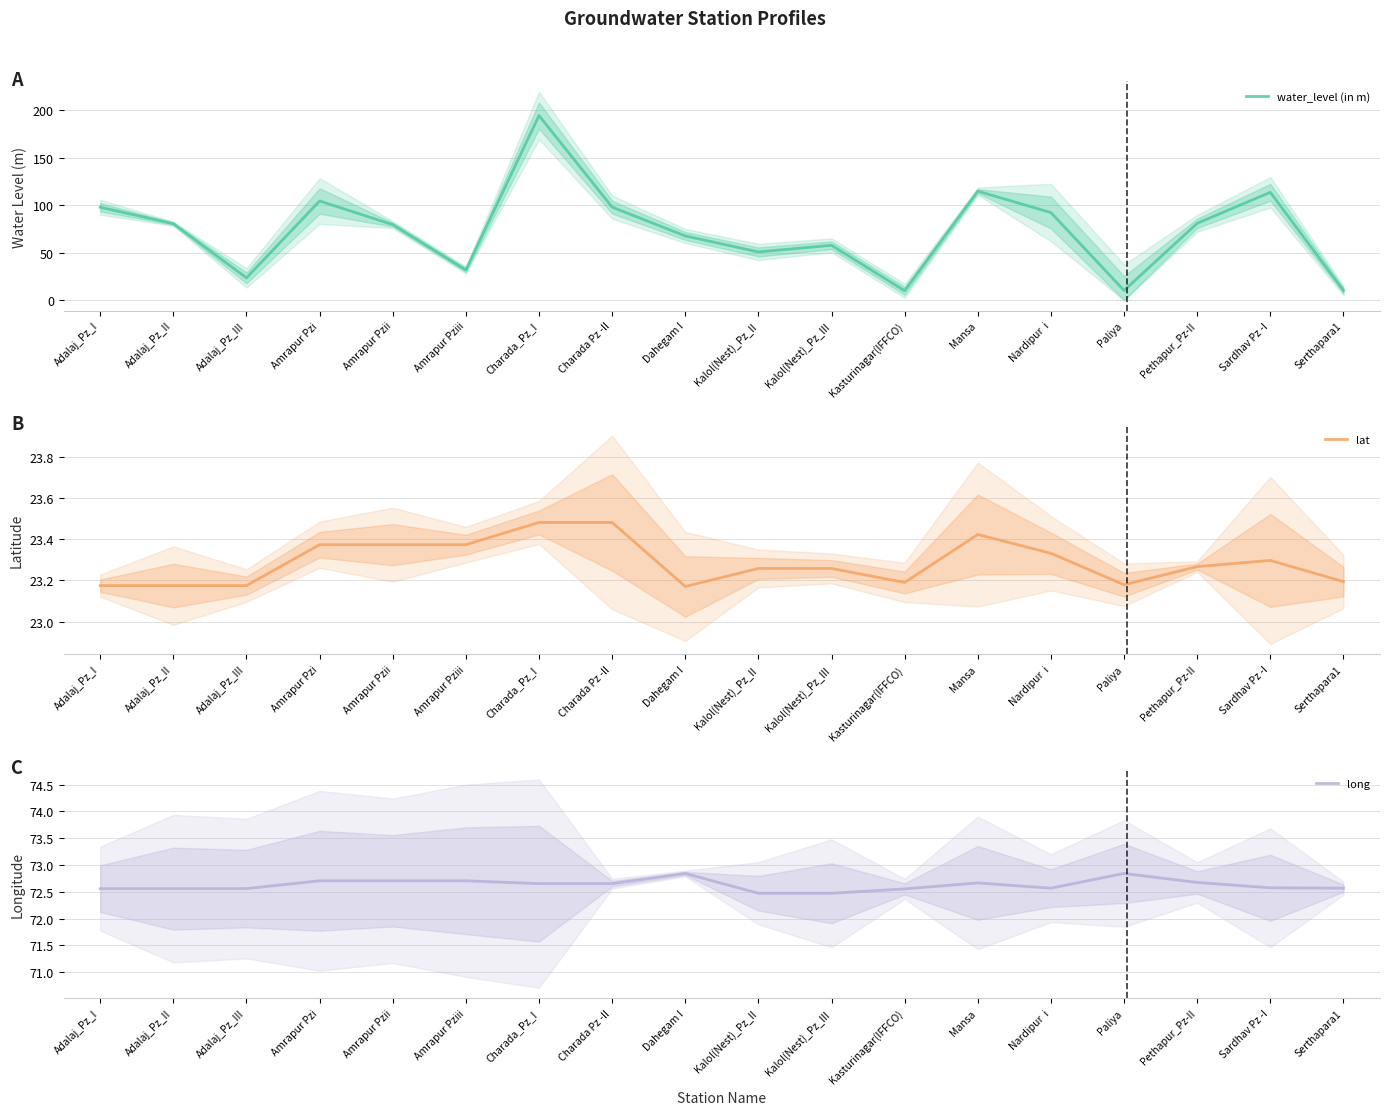

How many data points does each series have?

18